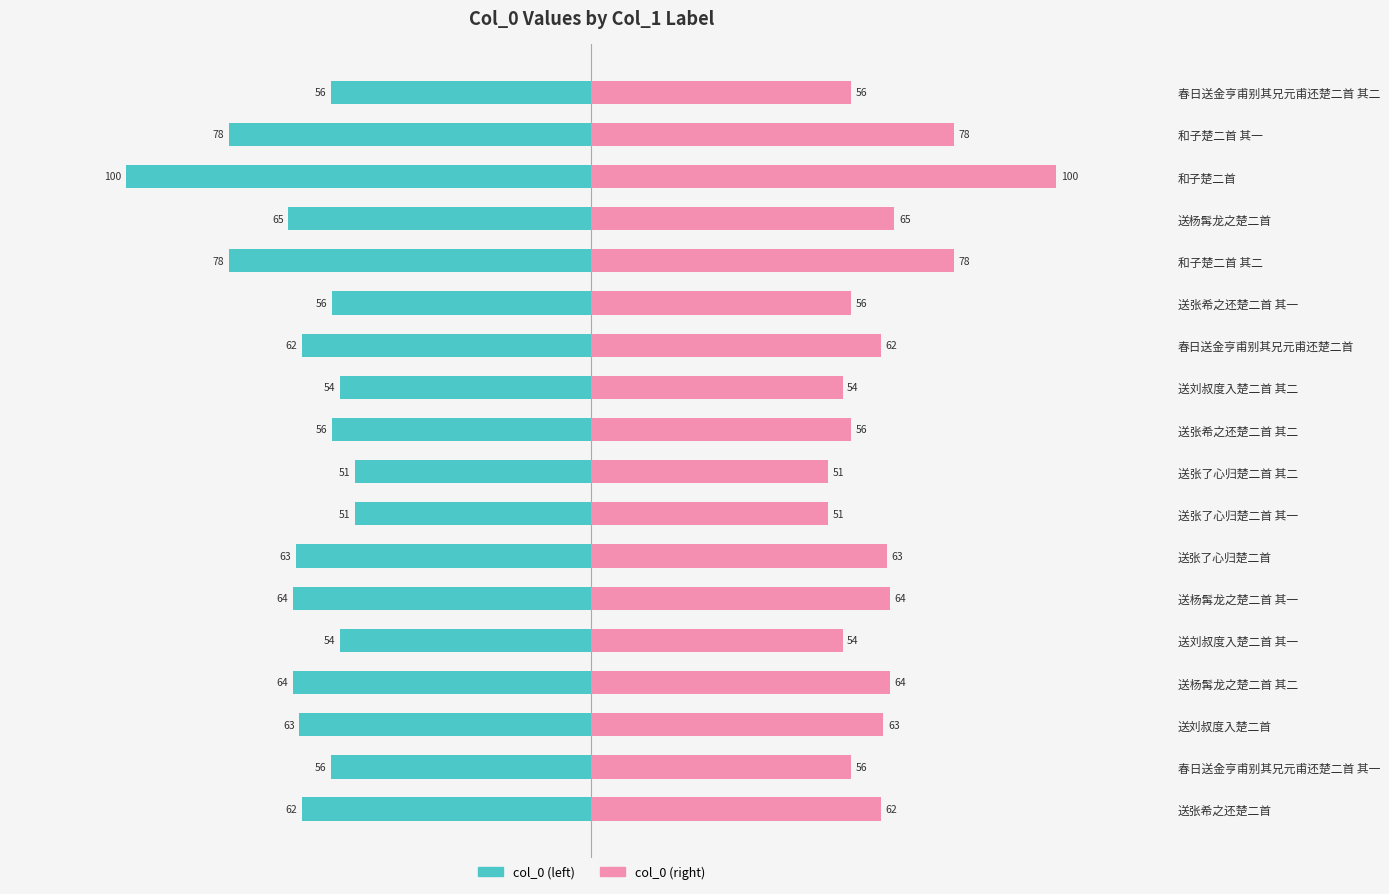

How many bars are there in total?

36